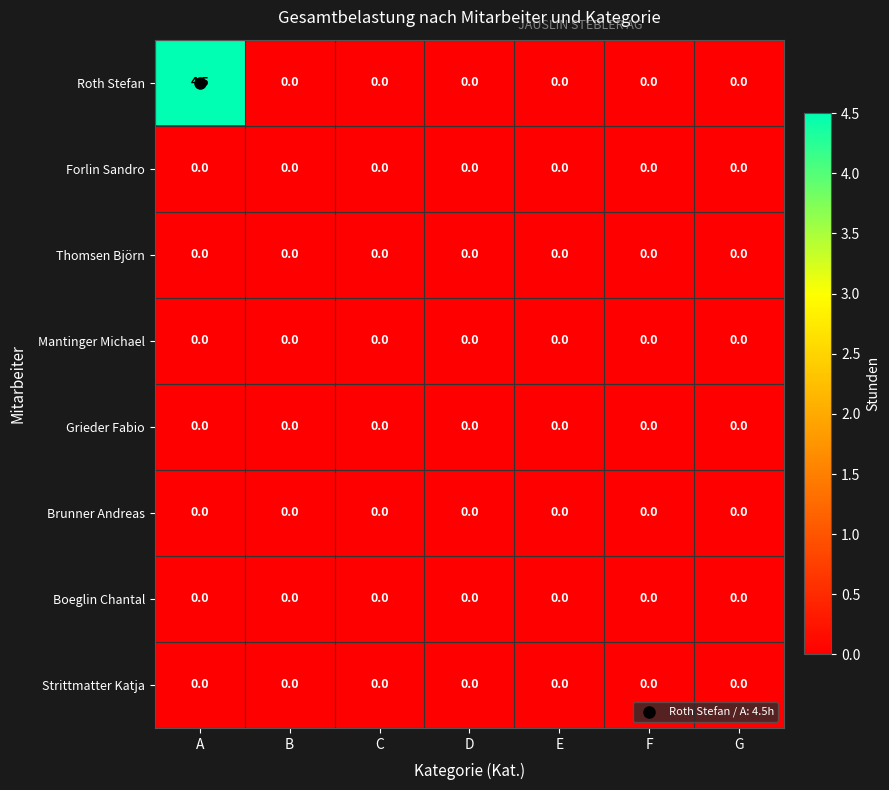

Which series has the largest range (max minus min)?

Roth Stefan